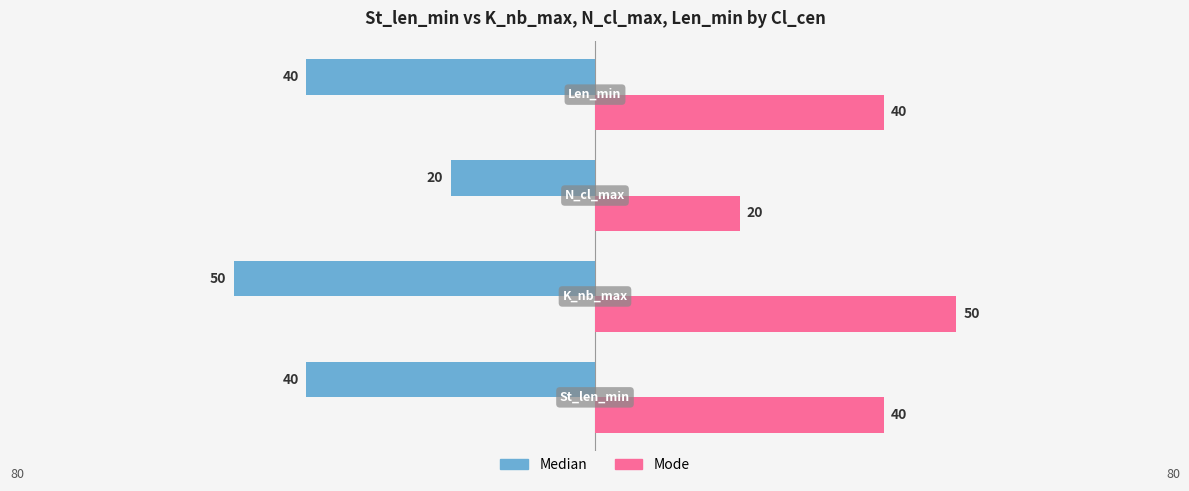

What is the maximum value for Median?

-20